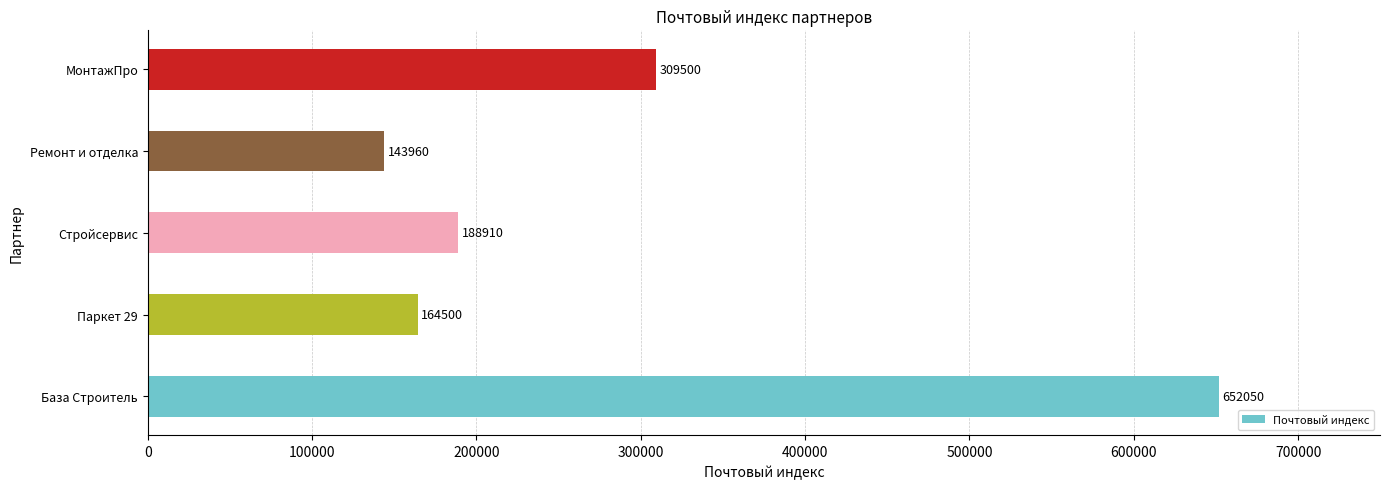

Reading bottom to top, what are all the values shown in this chart?

652050	164500	188910	143960	309500